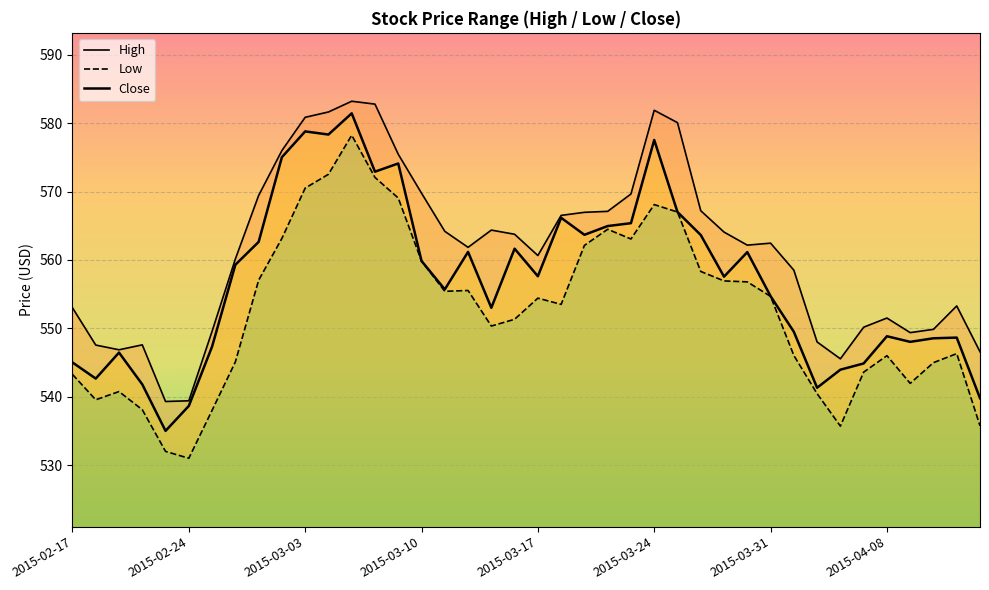

What are all the series names shown in the legend?

High, Low, Close